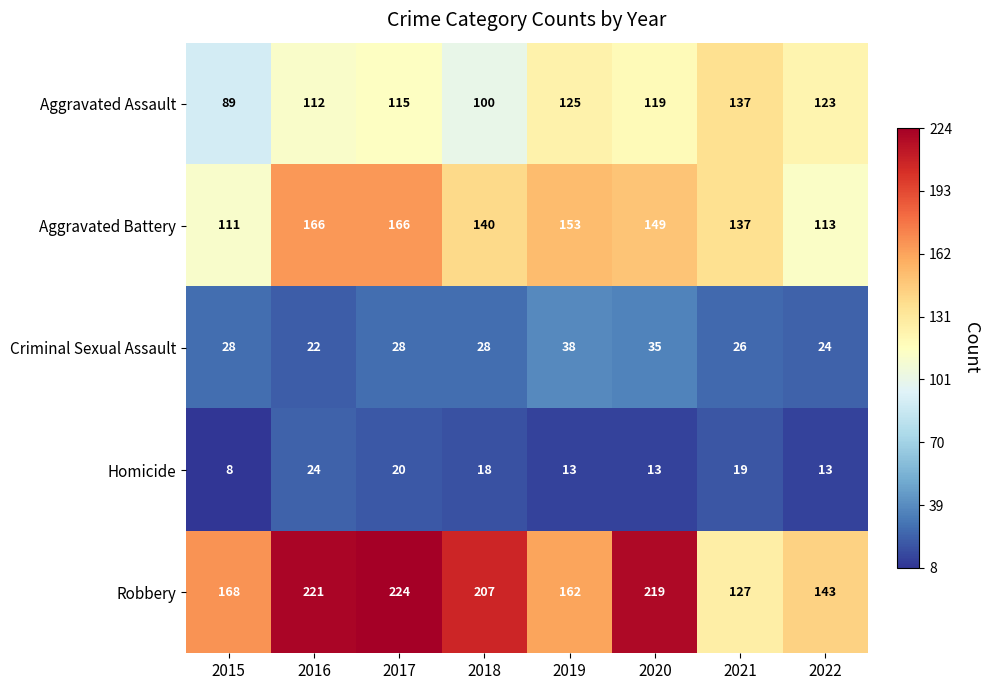

What is the difference between the maximum and minimum values in the Homicide series?

16